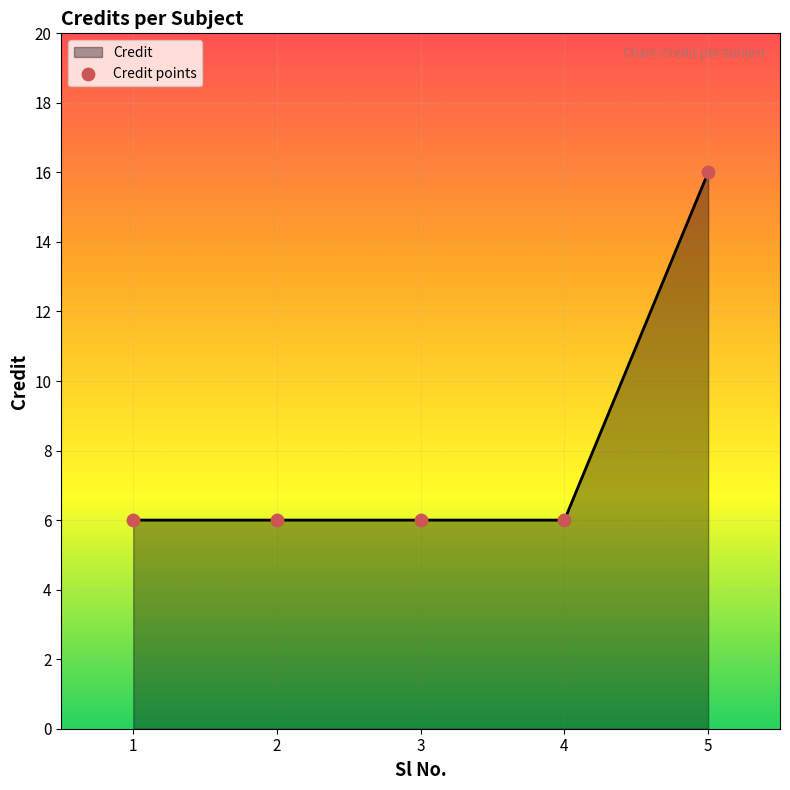

Approximately how many times larger is the value at 5 compared to 3?

2.7